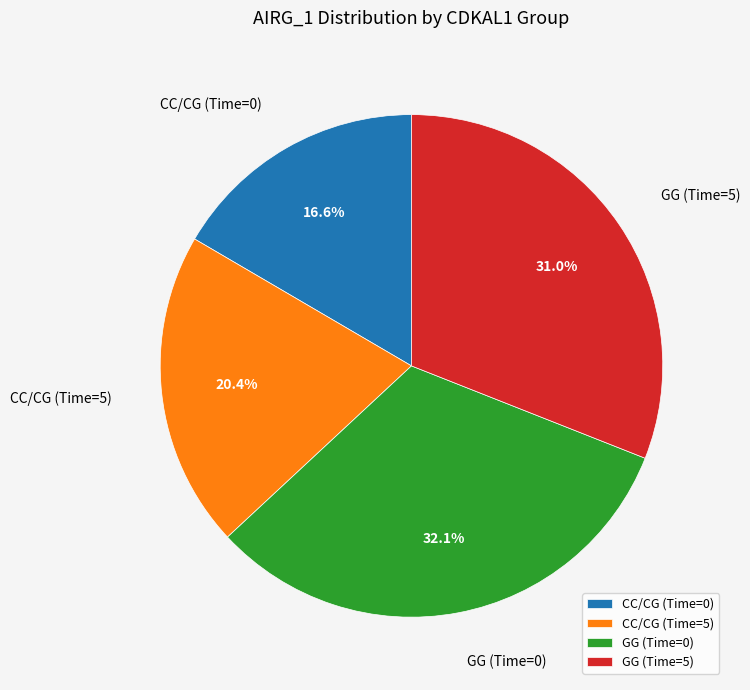

Rank the categories by value from lowest to highest.

CC/CG (Time=0), CC/CG (Time=5), GG (Time=5), GG (Time=0)